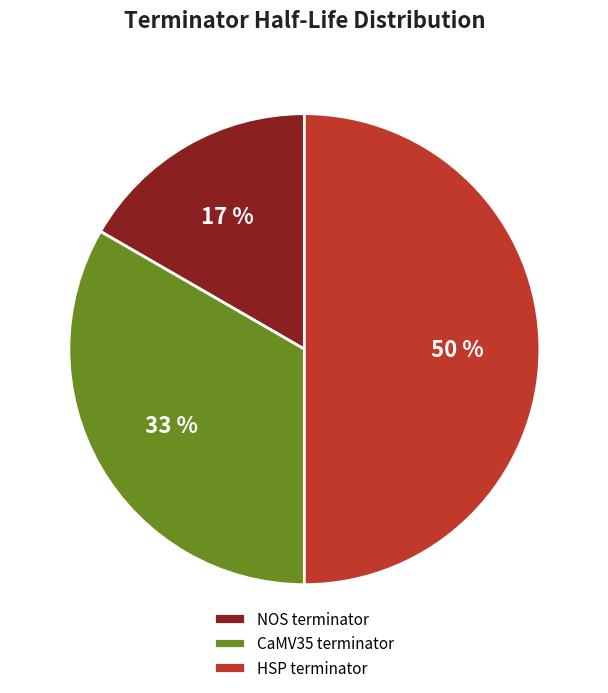

True or false: HSP terminator accounts for 57% of the total.

False